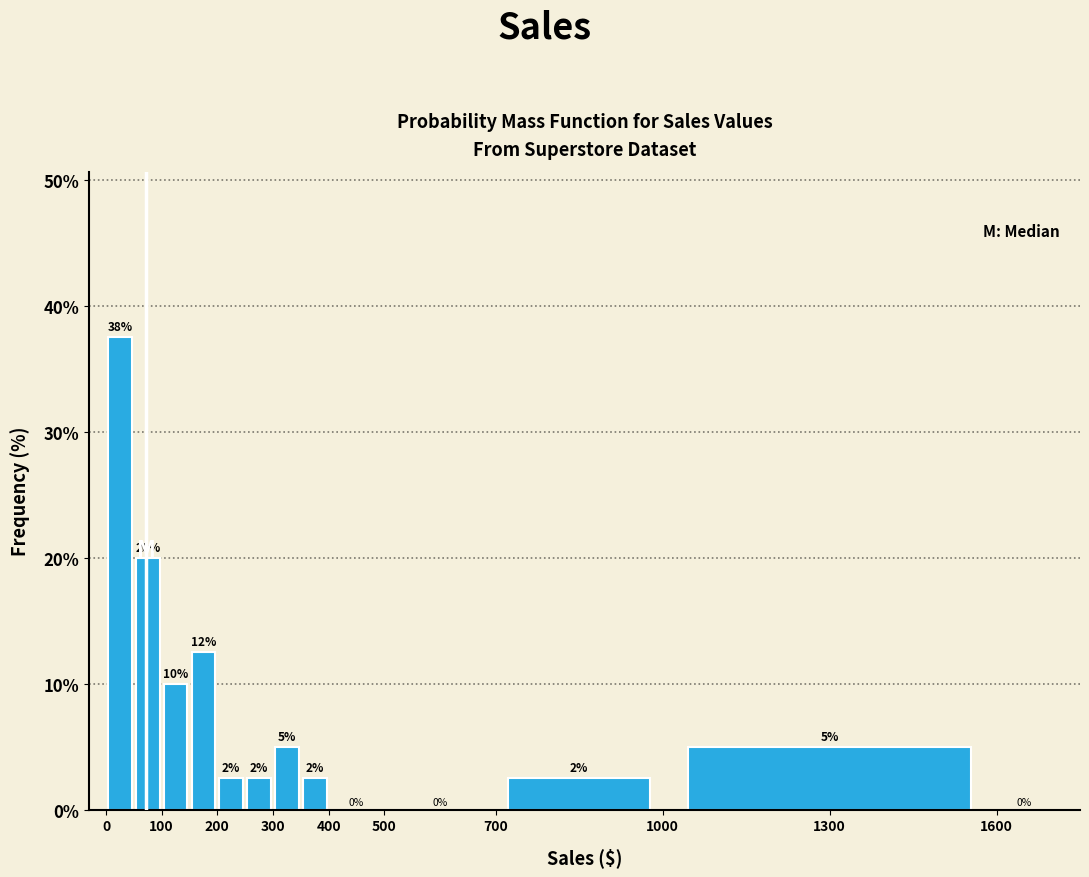

Over which range of the x-axis is the bar tallest?

0 to 50